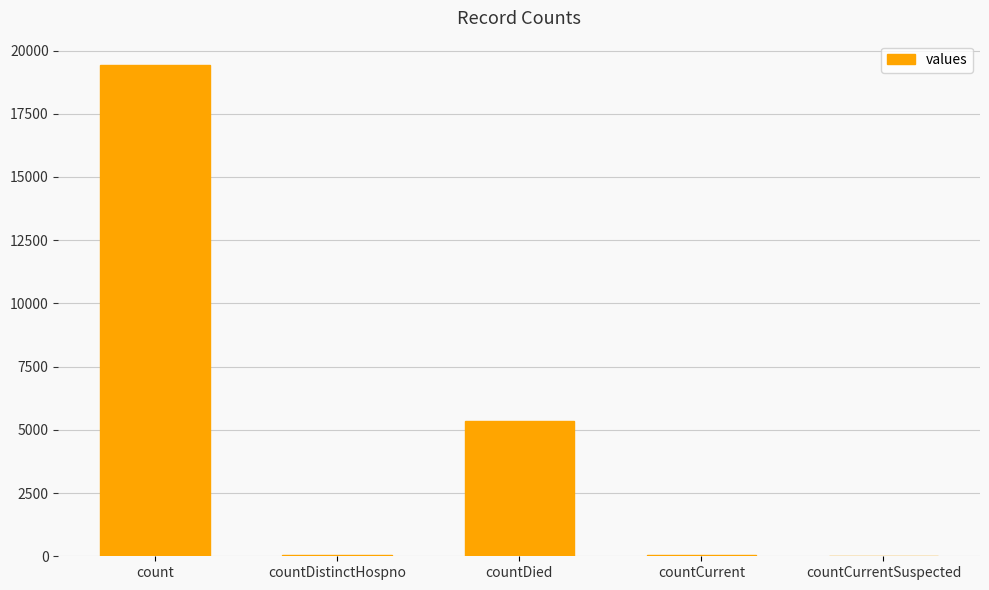

How many data points does each series have?

5